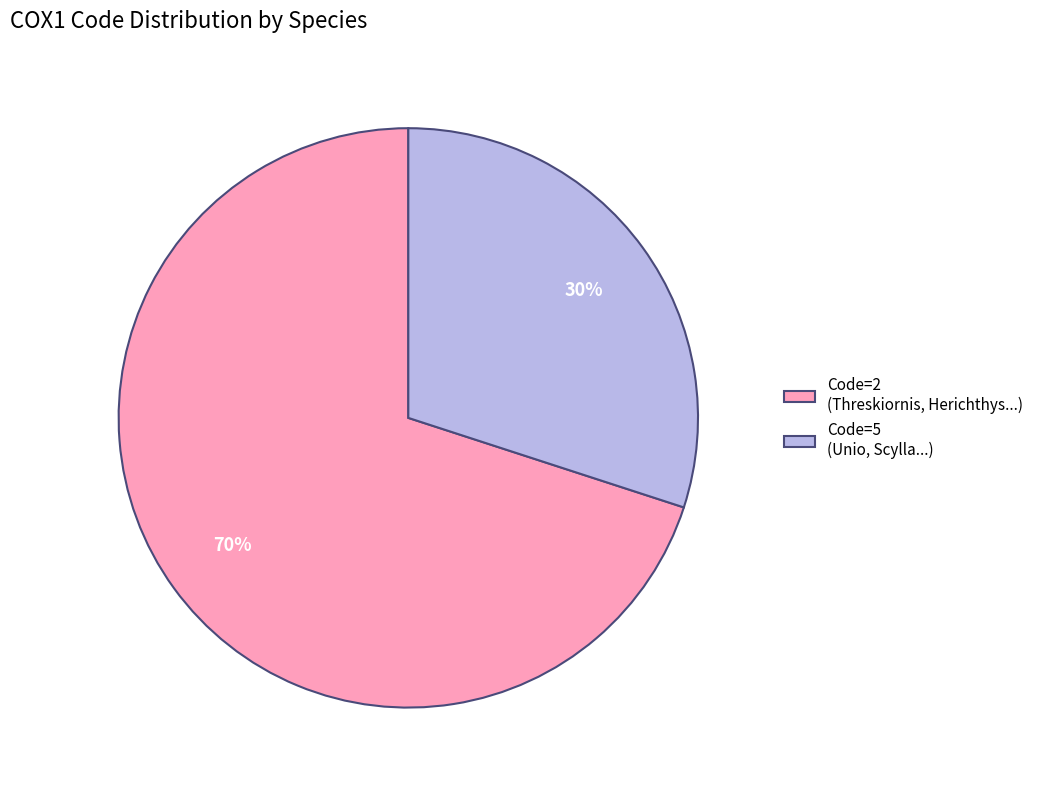

To the nearest percent, what portion does Code=5 (Unio, Scylla...) represent?

30%